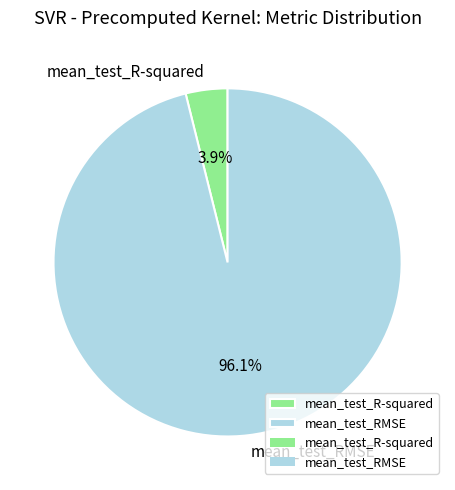

To the nearest percent, what portion does mean_test_R-squared represent?

4%